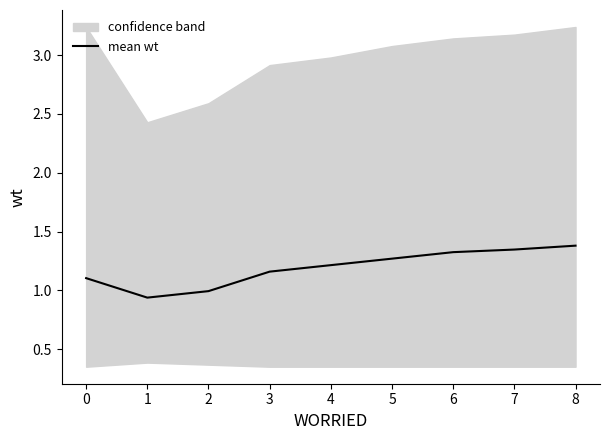

The mean wt series shows 1.4 at 8. True or false?

True